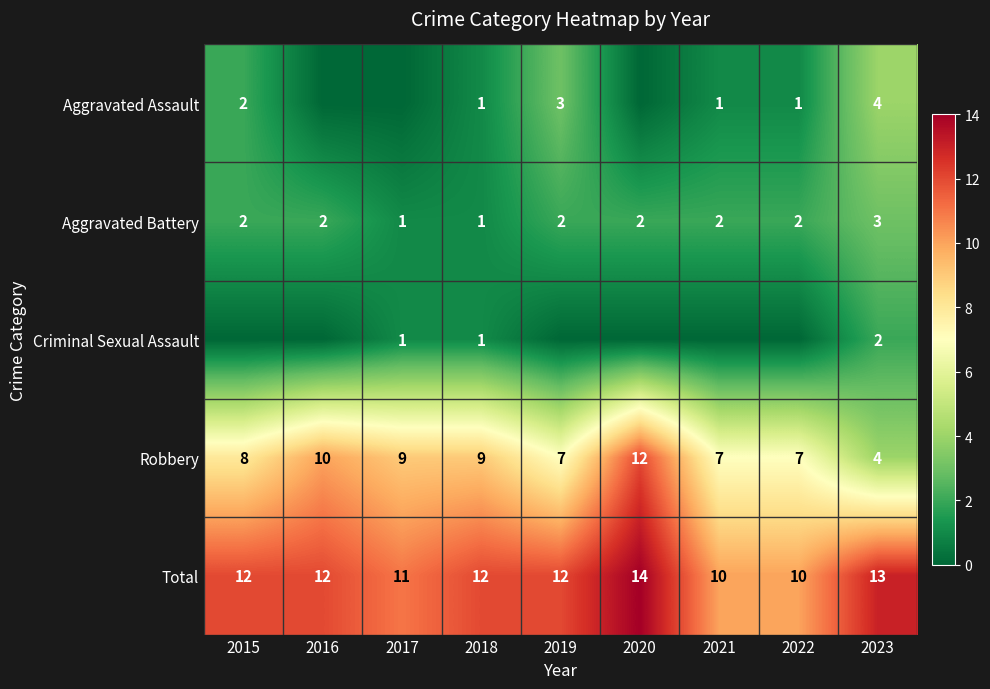

What is the difference between the maximum and minimum values in the Total series?

4